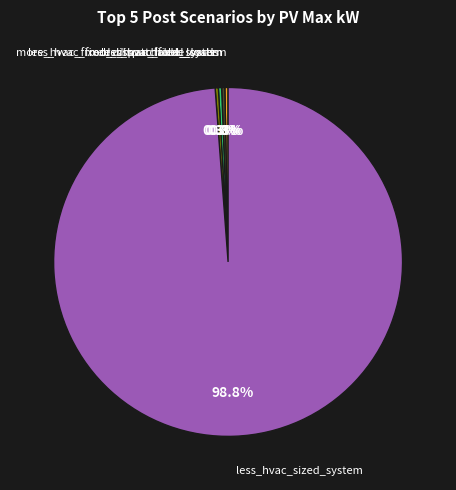

Is there any slice that represents more than half of the pie?

Yes